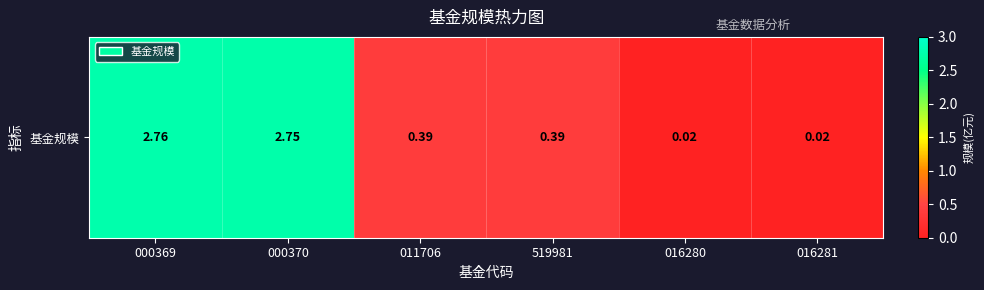

Reading left to right, list all the values displayed in this chart.

2.8	2.8	0.4	0.4	0.0	0.0